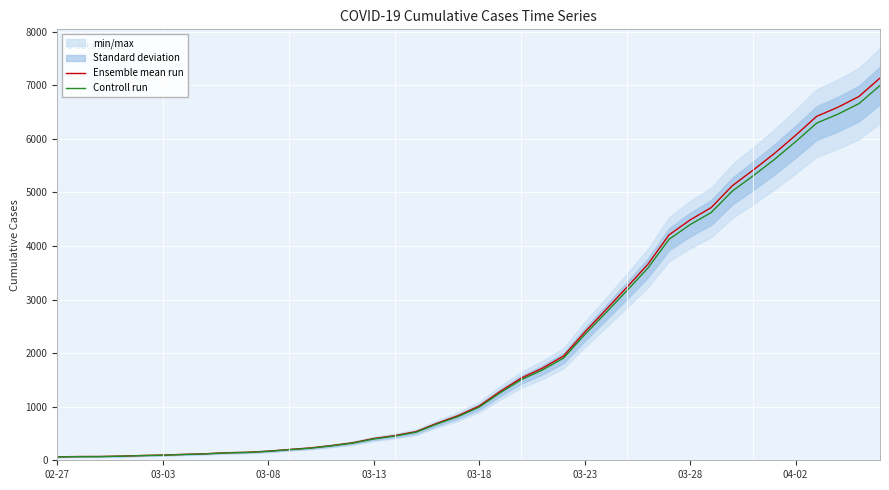

Rank the series by their maximum value, from lowest to highest.

Controll run, Ensemble mean run